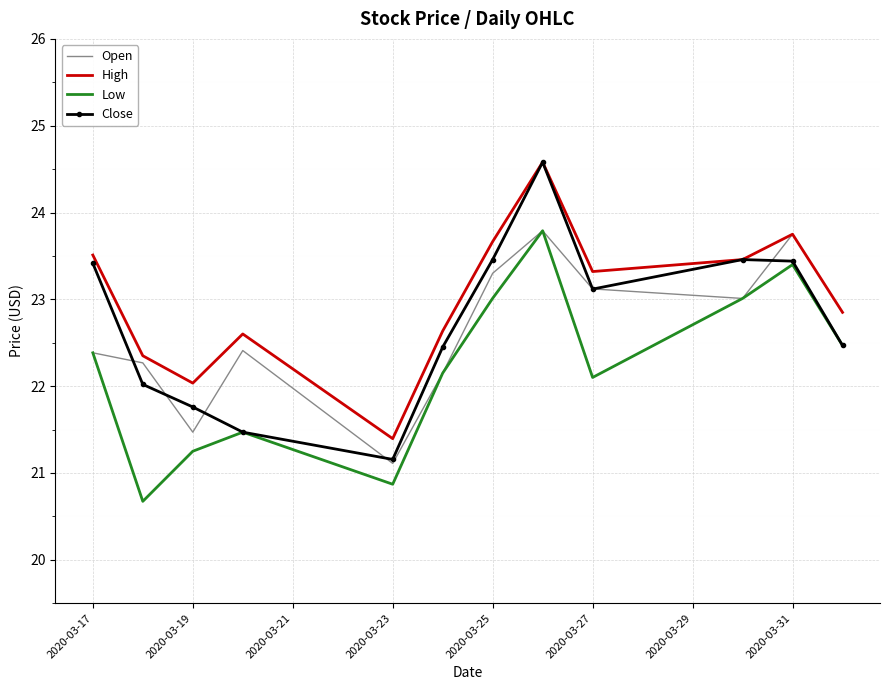

What is the minimum value for Open?

21.1